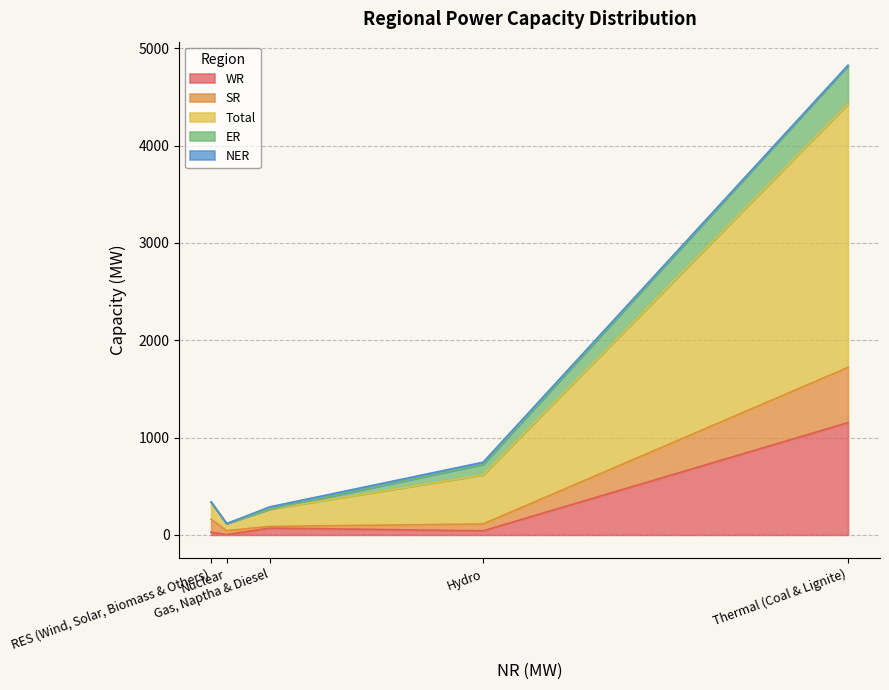

How many values in the ER series exceed 1?

2